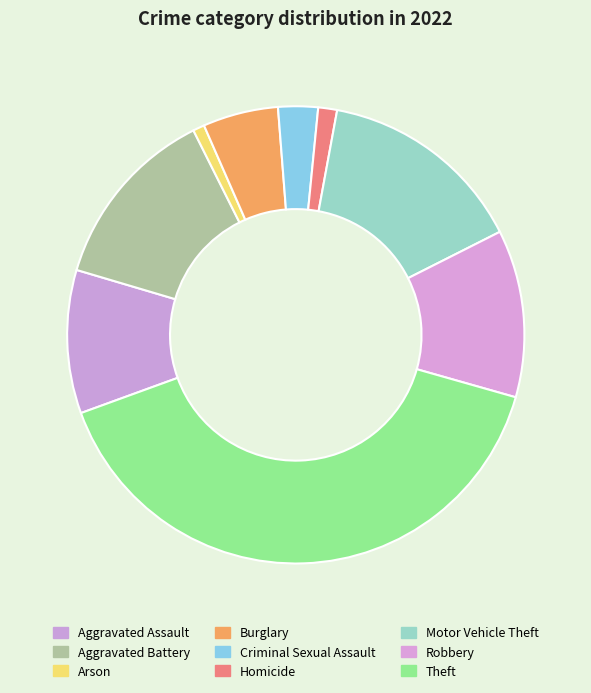

Is it true that Arson is 1% of the pie?

True